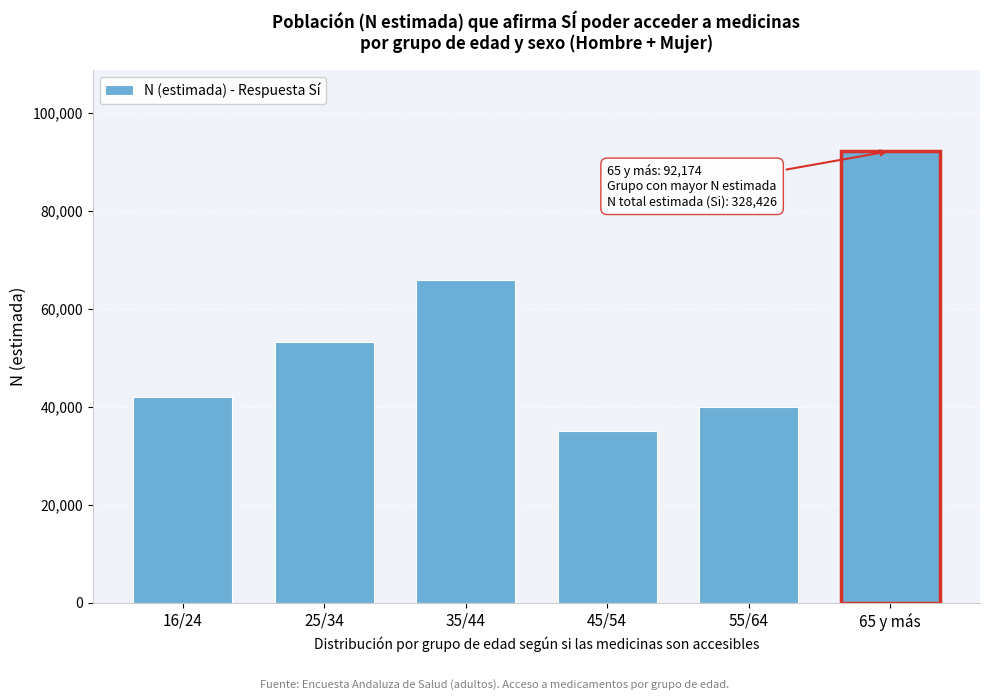

Reading left to right, extract all data points from this chart.

42081	53204	65807	35115	40045	92174